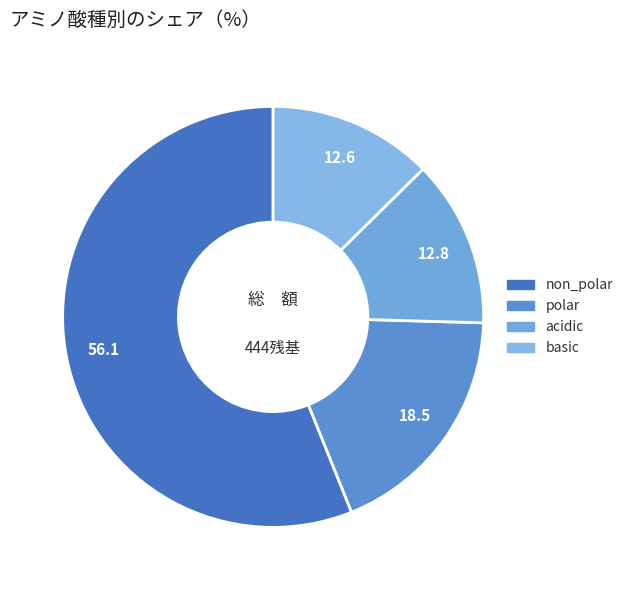

The polar slice represents 32% of the pie. True or false?

False